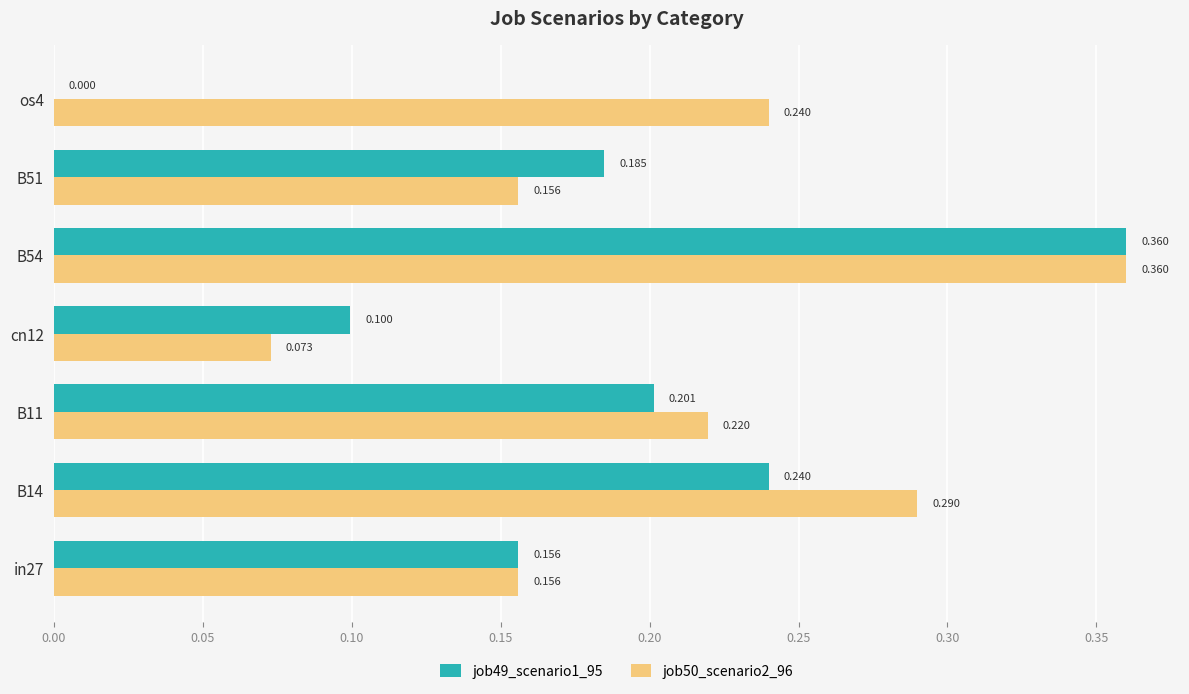

Is the value of job49_scenario1_95 at B14 greater than the value of job50_scenario2_96 at cn12?

Yes